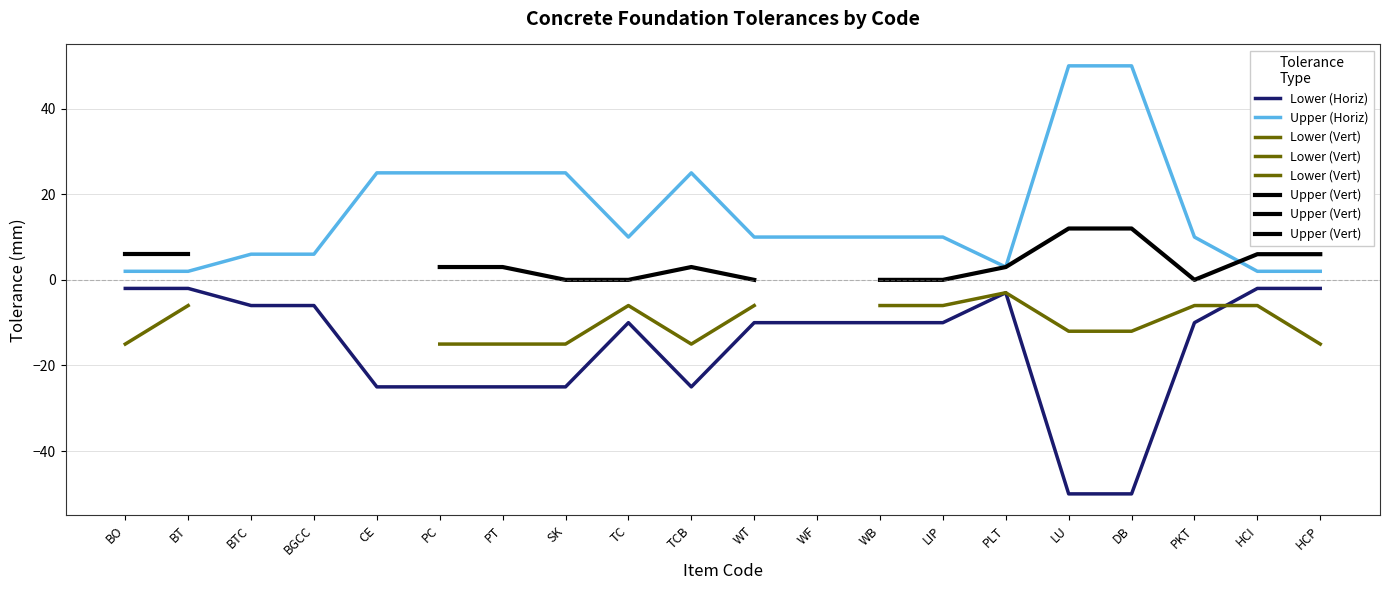

True or false: Upper (Horiz) and Lower (Horiz) intersect in this chart.

False